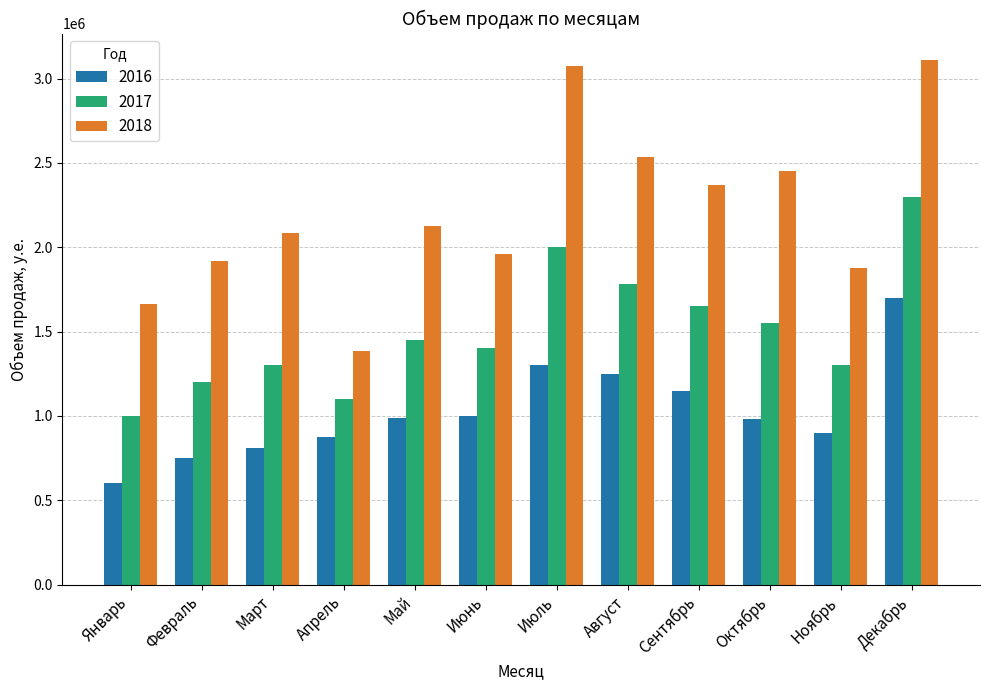

How many bars are there in total?

36